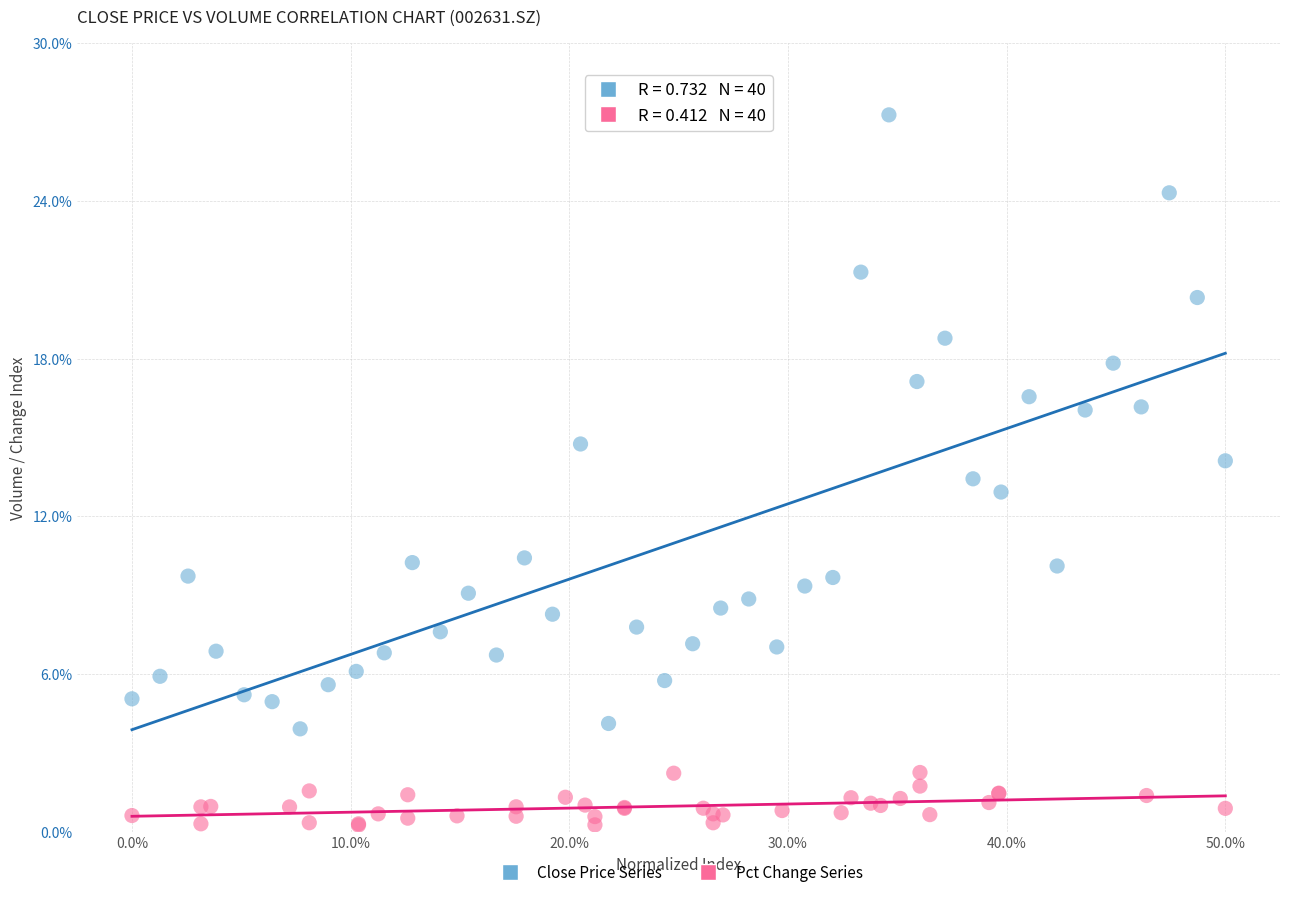

What are all the series names shown in the legend?

Close Price Series, Pct Change Series